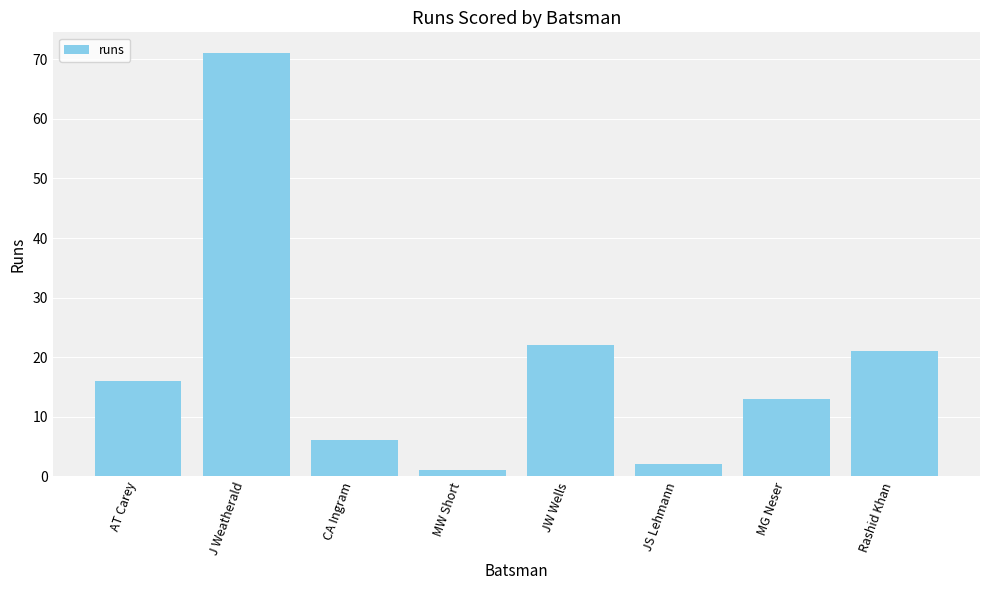

What is the smallest value displayed?

1